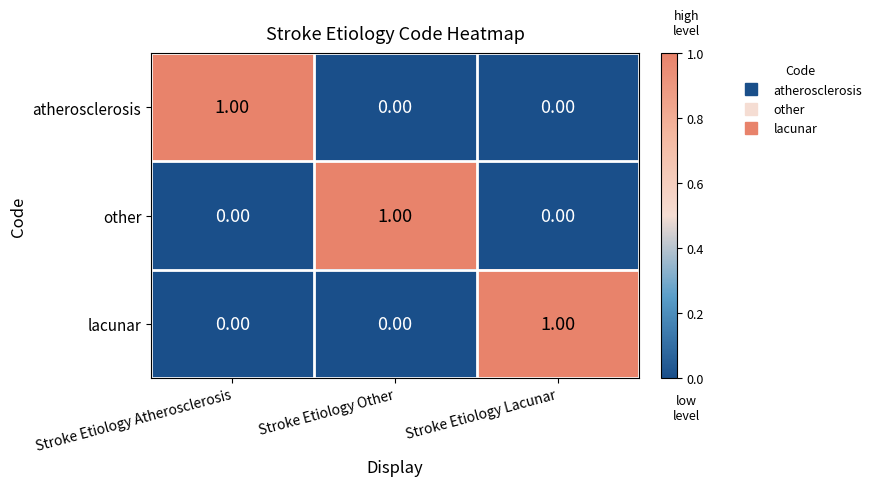

What is the total value across all series at Stroke Etiology Other?

1